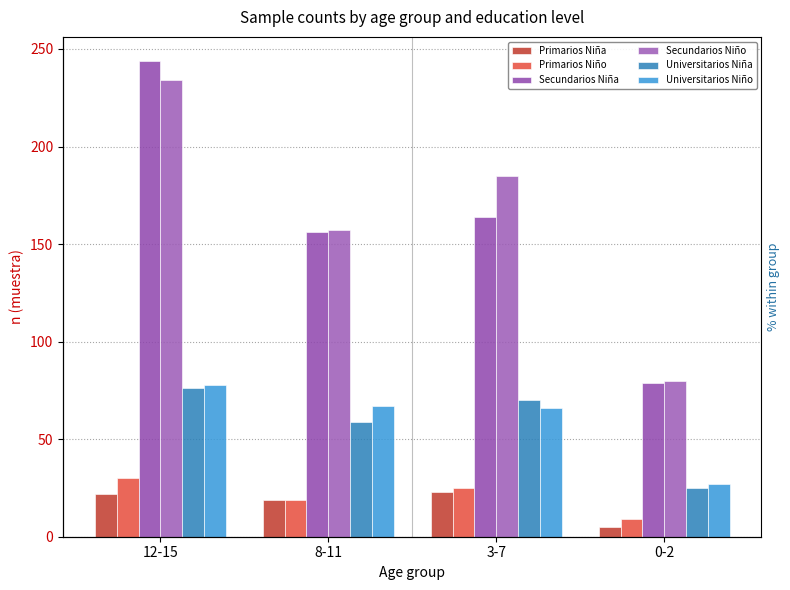

What is the spread (max minus min) of values at 8-11?

138